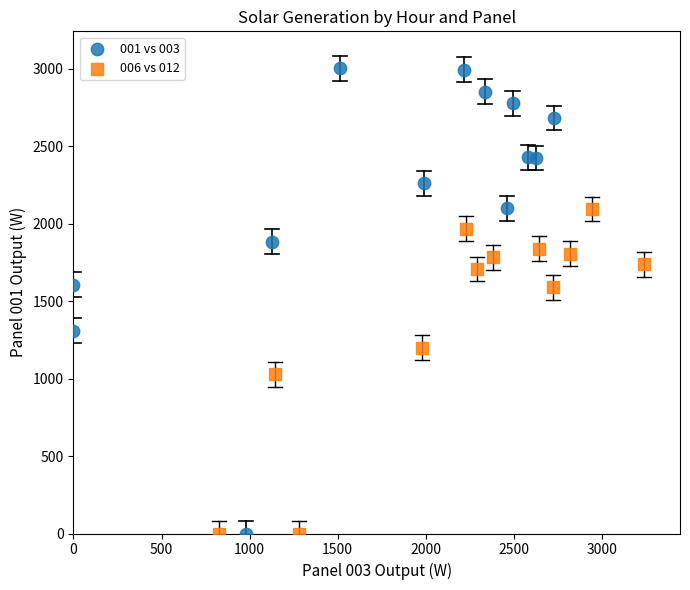

Which series has the largest Y range (max minus min)?

001 vs 003